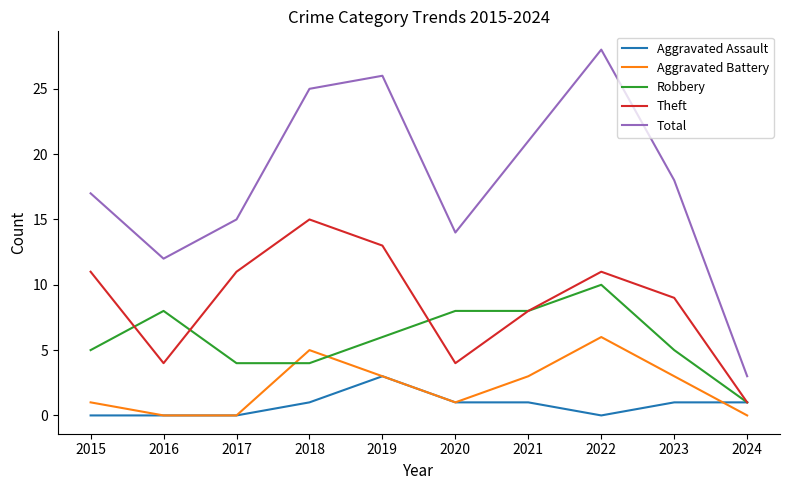

True or false: Aggravated Assault has more than 0 points higher than both neighbors.

True